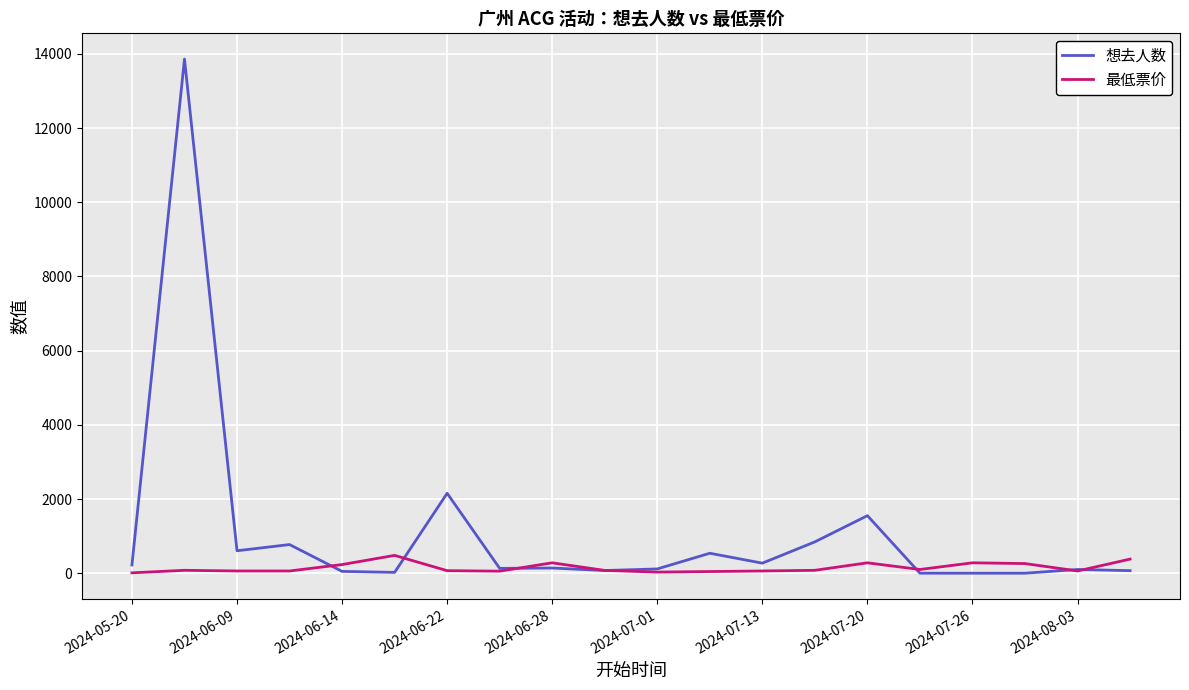

Rank the series by their maximum value, from highest to lowest.

想去人数, 最低票价